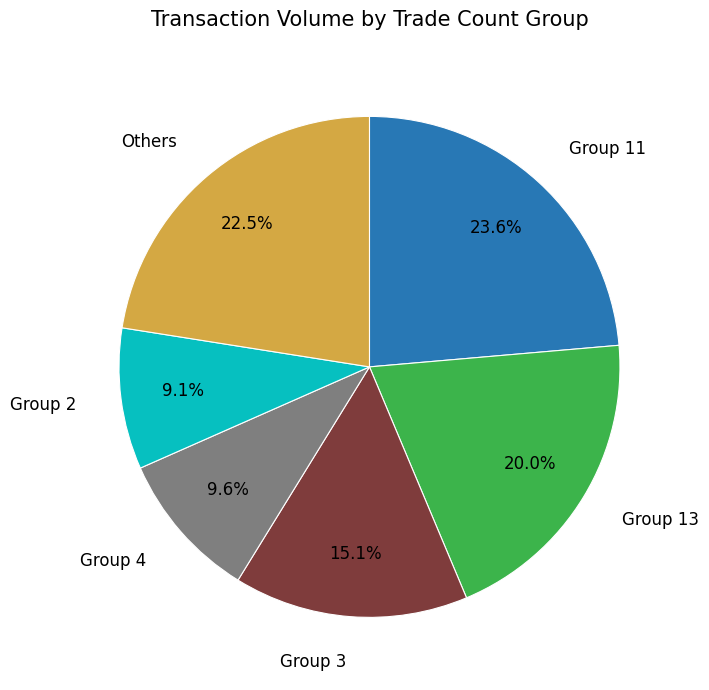

Is there a majority slice in this chart?

No